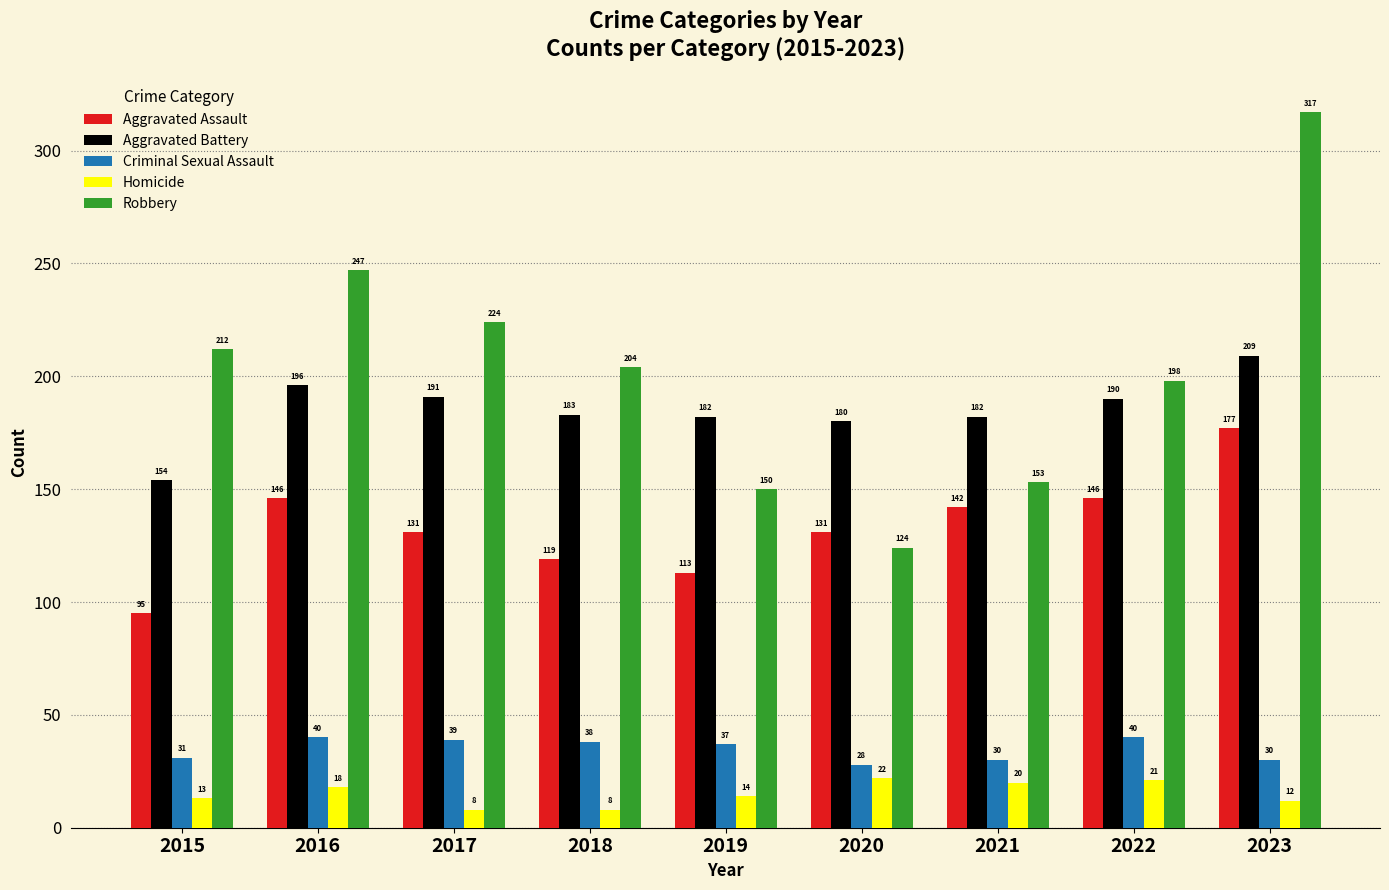

The Aggravated Battery series shows 79 at 2015. True or false?

False